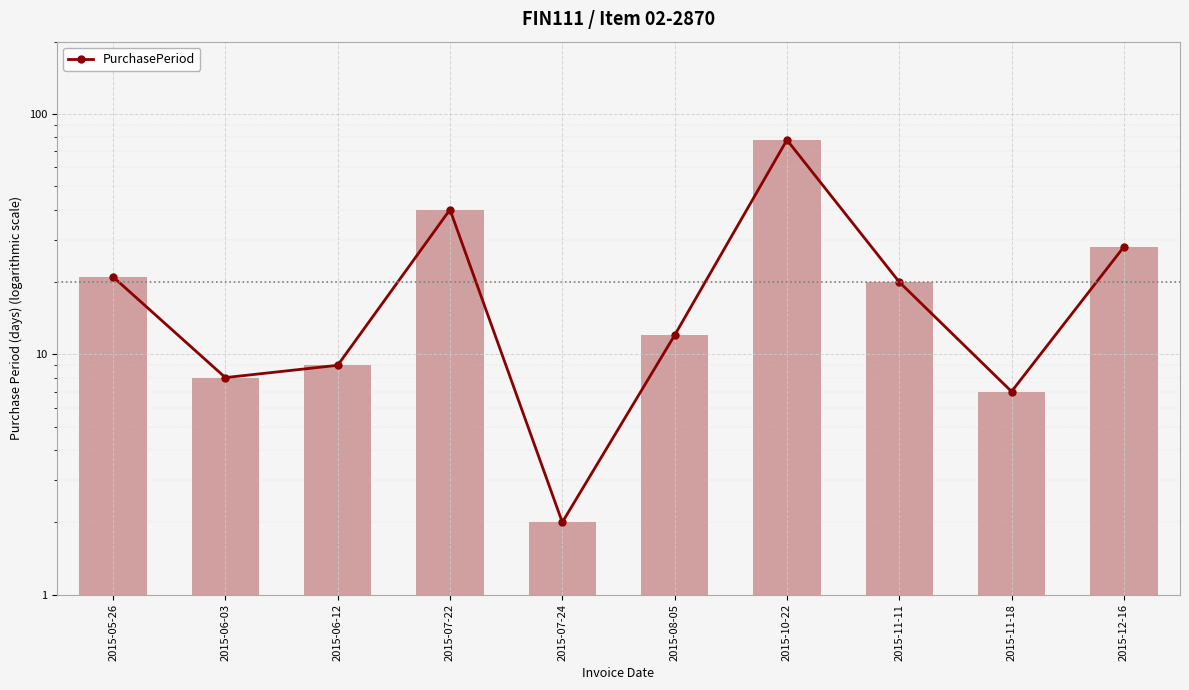

True or false: the data shows 6 at 2015-08-05.

False